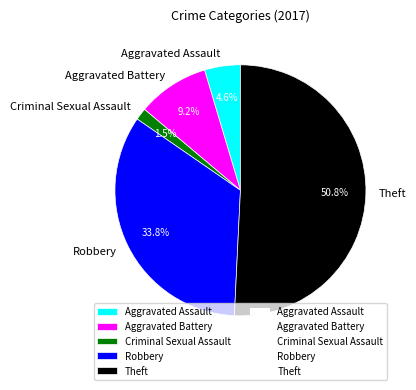

What is the majority slice?

Theft